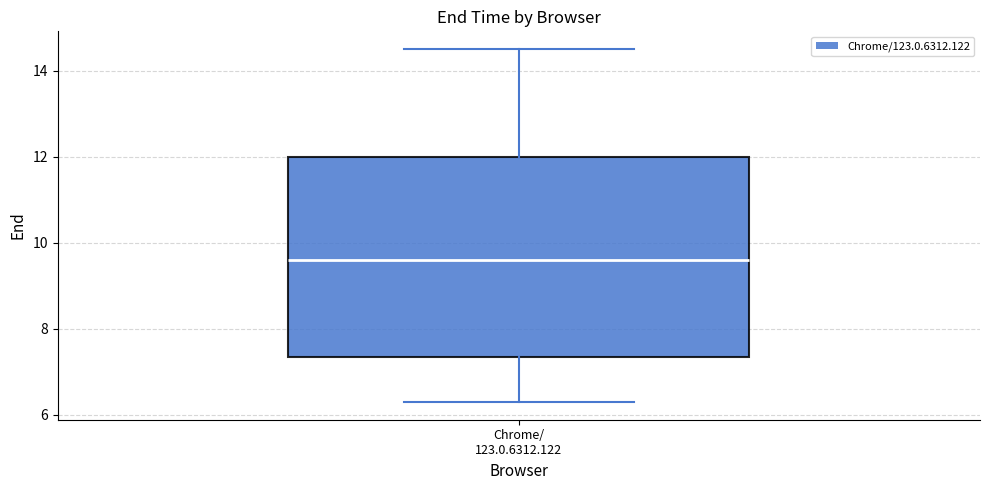

Transcribe this box plot: give where the median line is, the range the box spans, and where the two whiskers end, as read against the y-axis. The values are not printed on the chart, so give them approximately, as read against the axis.

median 9.6, box 7.4 to 12.0, whiskers 6.4 to 14.6